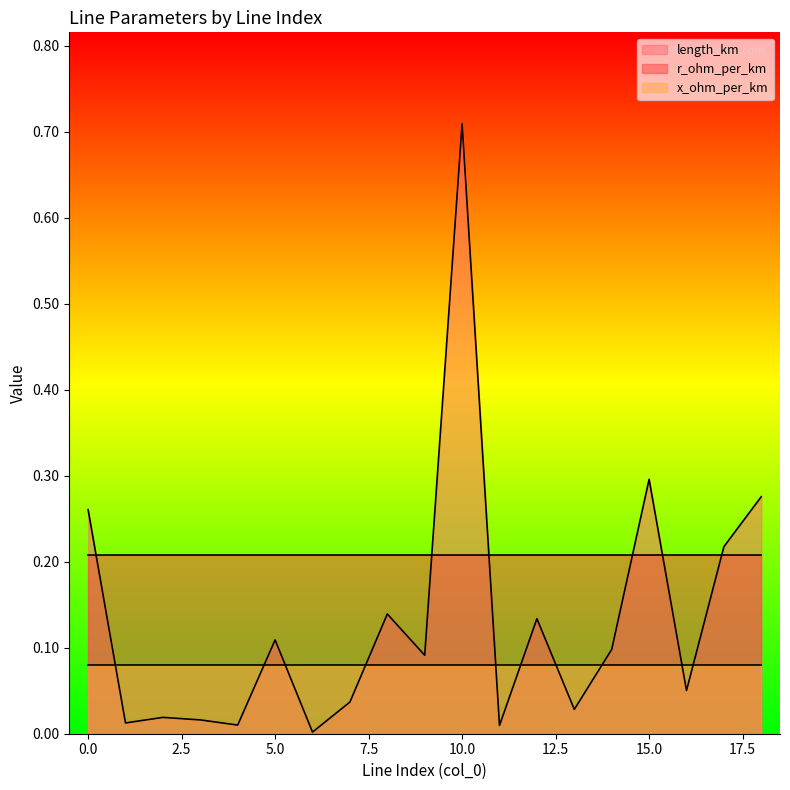

In length_km, how many points are lower than both neighbors (excluding endpoints)?

7